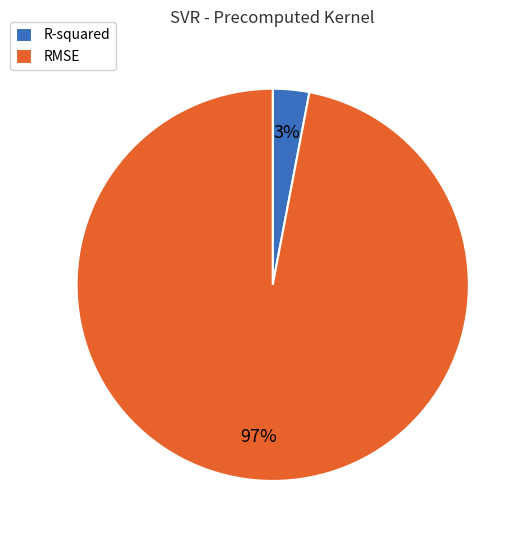

To the nearest percent, what is the difference between the largest and smallest slice percentages?

94%